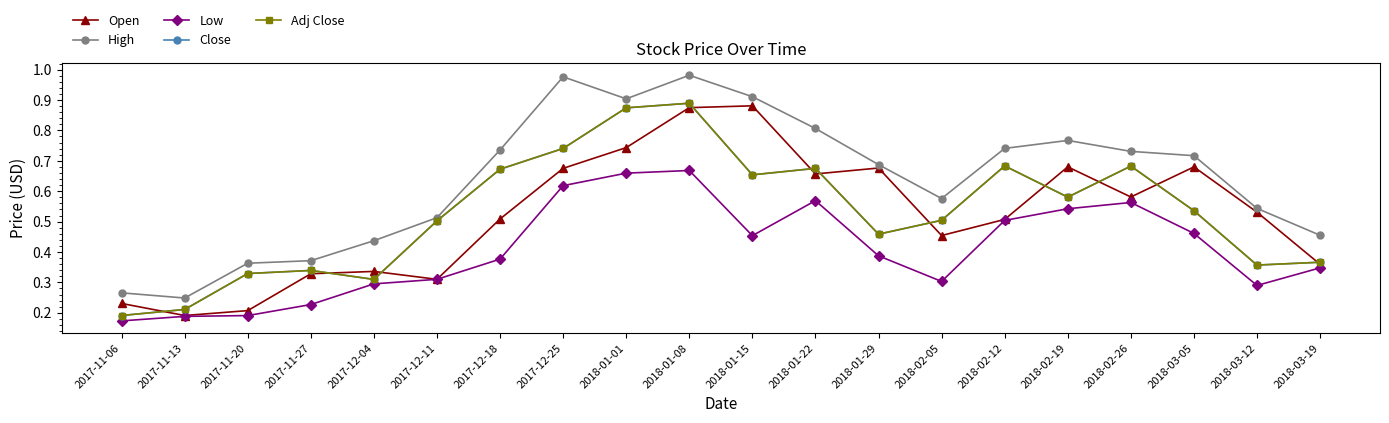

Which has a higher value, 2018-02-05 or 2018-02-26?

2018-02-26